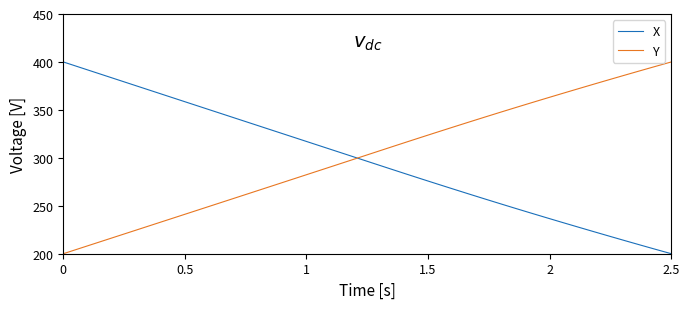

What is the minimum value for X?

200.0